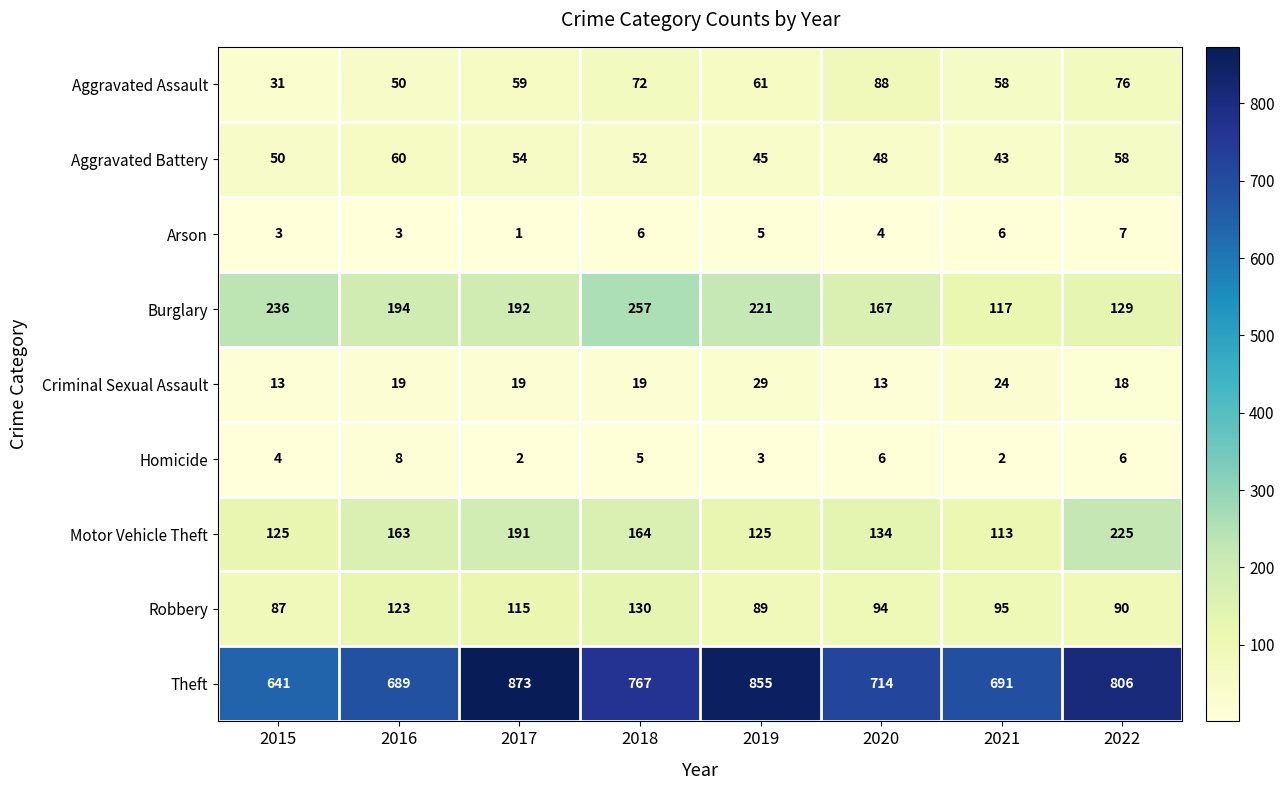

Which series has the widest spread of values?

Theft